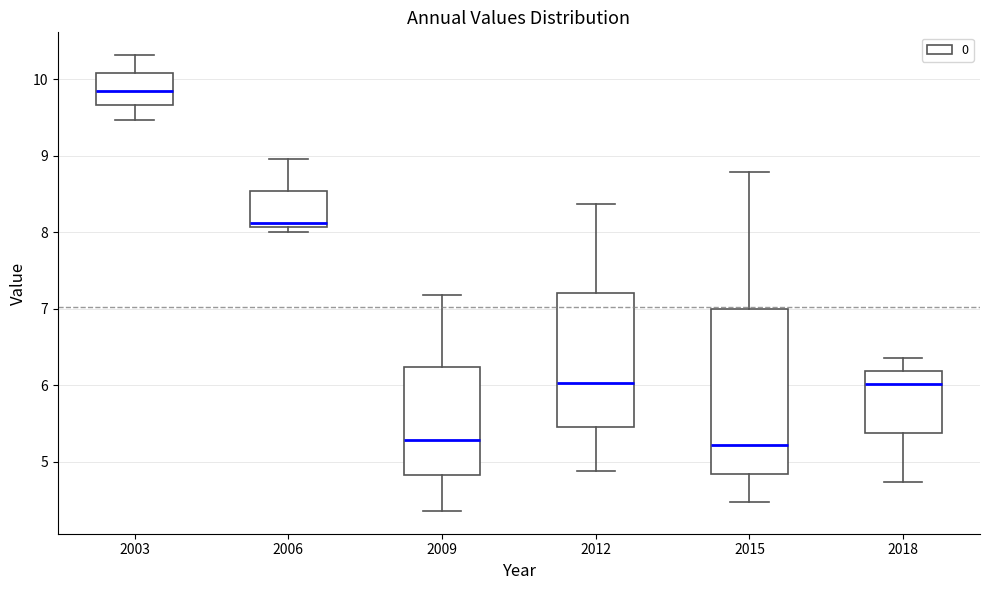

Reading left to right, read every box against the y-axis: the position of its median line, the range the box covers, and the ends of its whiskers. The values are not printed on the chart, so give them approximately, as read against the axis.

2003: median 9.9, box 9.7 to 10.1, whiskers 9.5 to 10.3
2006: median 8.1 (just above the box's lower edge), box 8.1 to 8.5, whiskers 8.0 to 9.0
2009: median 5.3, box 4.8 to 6.2, whiskers 4.4 to 7.2
2012: median 6.0, box 5.5 to 7.2, whiskers 4.9 to 8.4
2015: median 5.2, box 4.8 to 7.0, whiskers 4.5 to 8.8
2018: median 6.0, box 5.4 to 6.2, whiskers 4.7 to 6.4